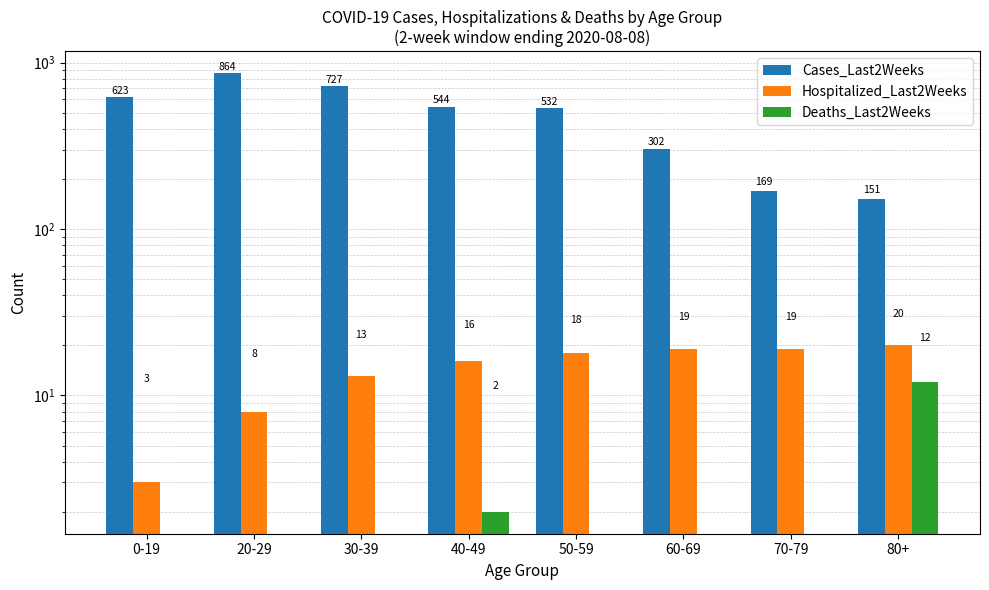

What is the label of the 3rd bar from the left?

30-39